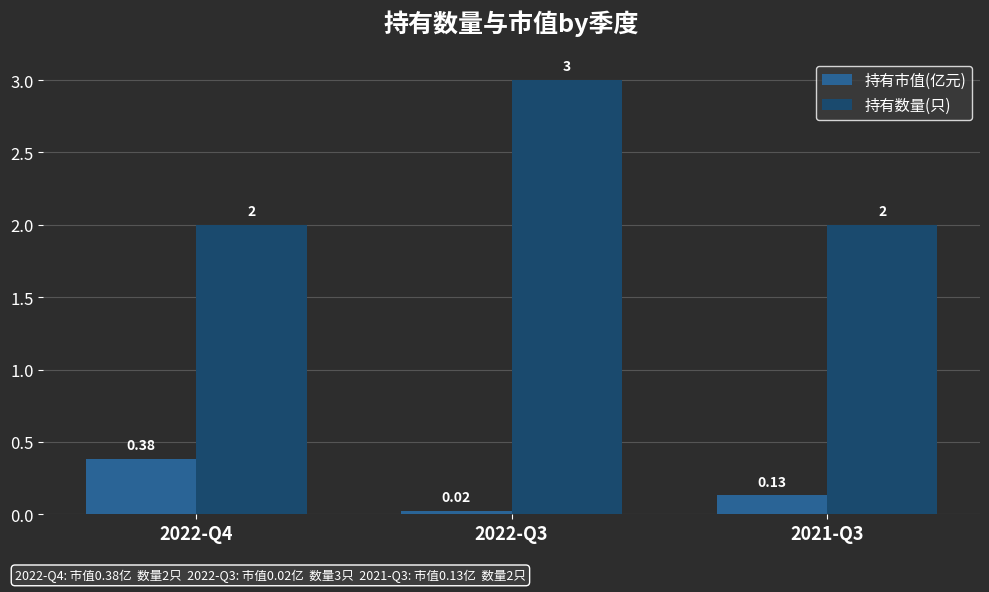

What are all the series names shown in the legend?

持有市值(亿元), 持有数量(只)